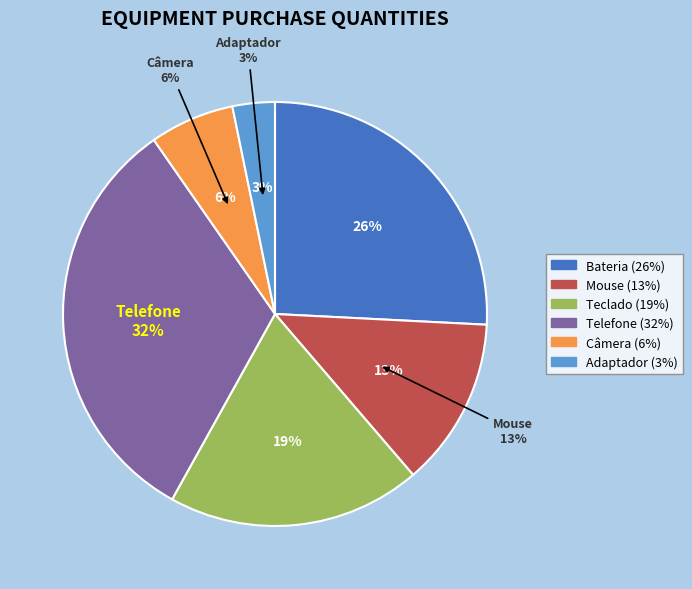

To the nearest percent, what is the difference between the largest and smallest slice percentages?

29%